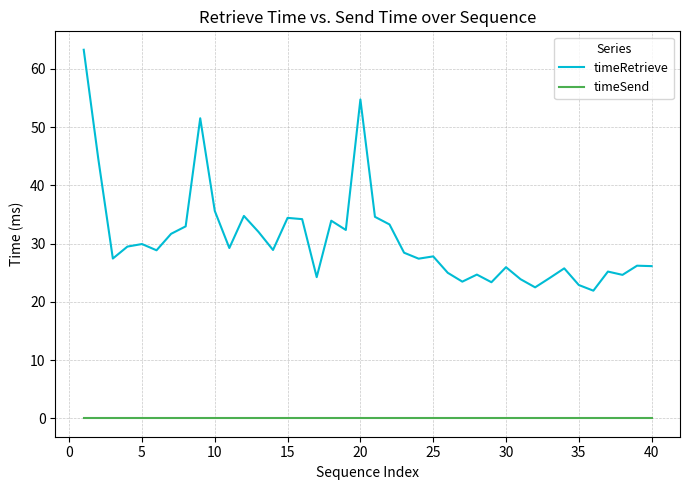

What is the difference between the maximum and minimum values in the timeRetrieve series?

41.4